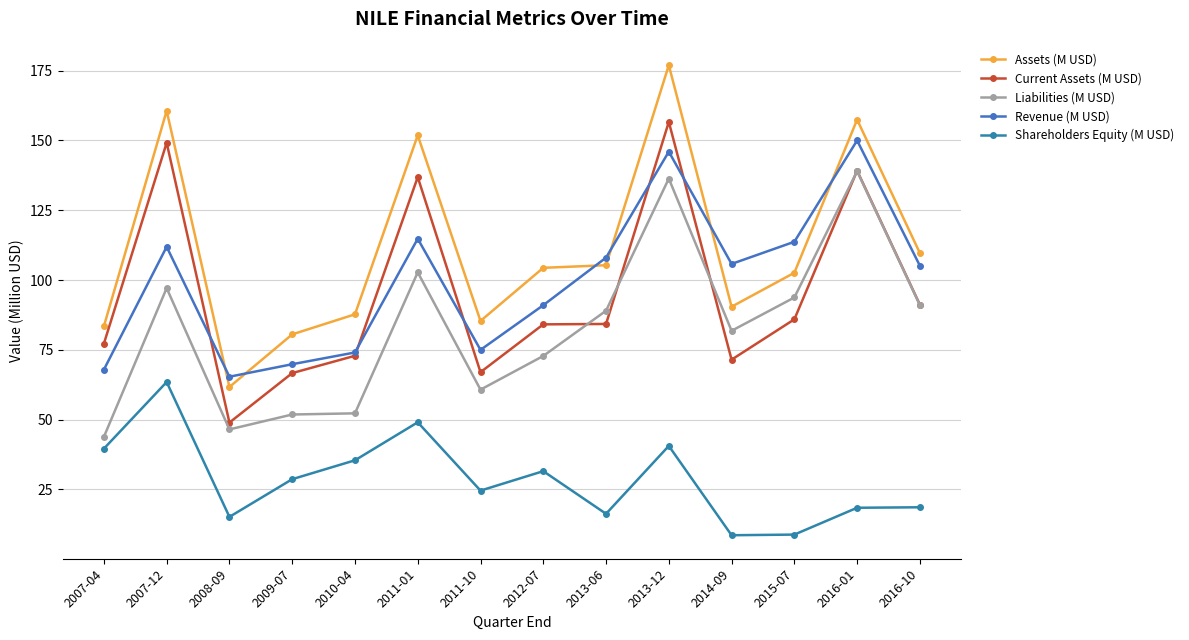

Which series has the largest total across all categories?

Assets (M USD)